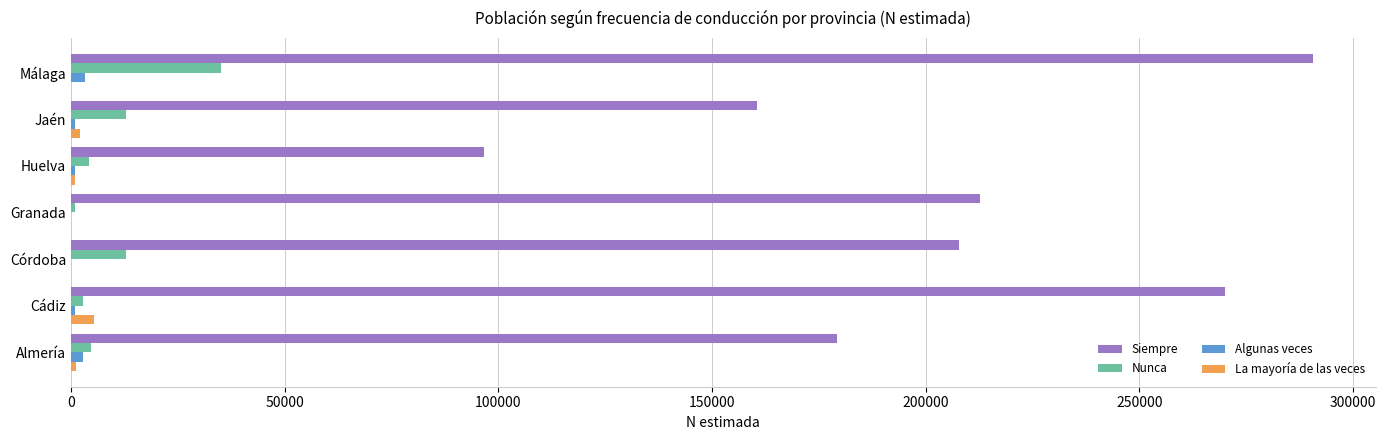

Which series has the largest total across all categories?

Siempre